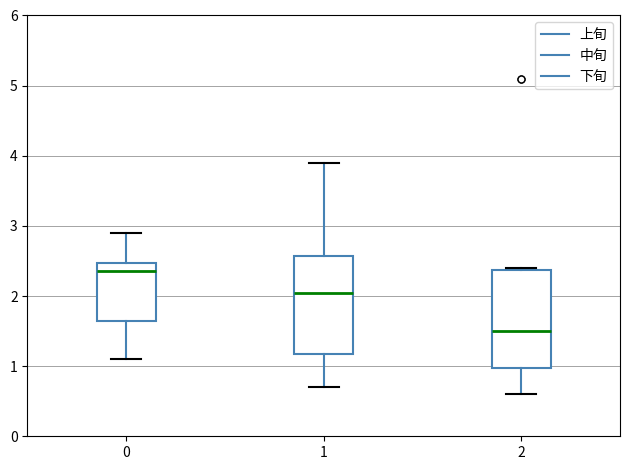

Reading left to right, transcribe this box plot: for each box, give where its median line is, the range the box spans, and where its two whiskers end, as read against the y-axis. The values are not printed on the chart, so give them approximately, as read against the axis.

0: median 2.4, box 1.7 to 2.5, whiskers 1.1 to 2.9
1: median 2.1, box 1.2 to 2.6, whiskers 0.7 to 3.9
2: median 1.5, box 1.0 to 2.4, whiskers 0.6 to 2.4